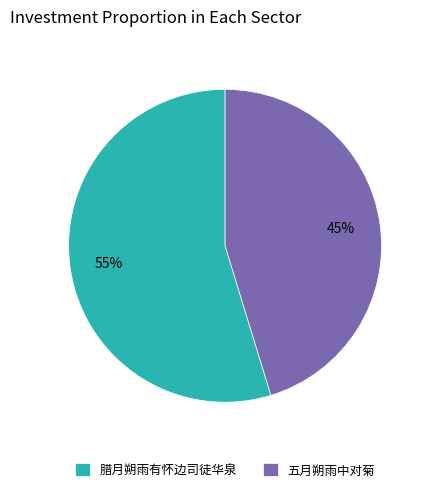

How many slices are in this pie chart?

2